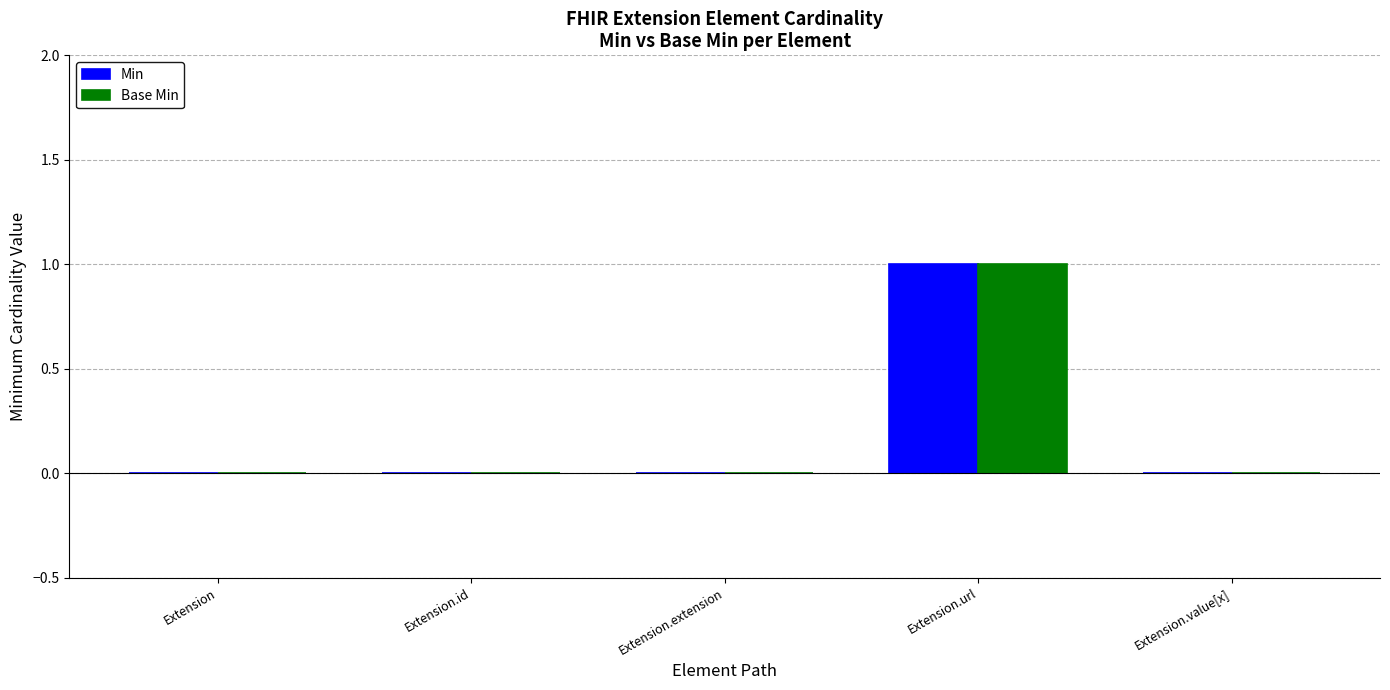

True or false: Min has a value of 0 at Extension.id.

True